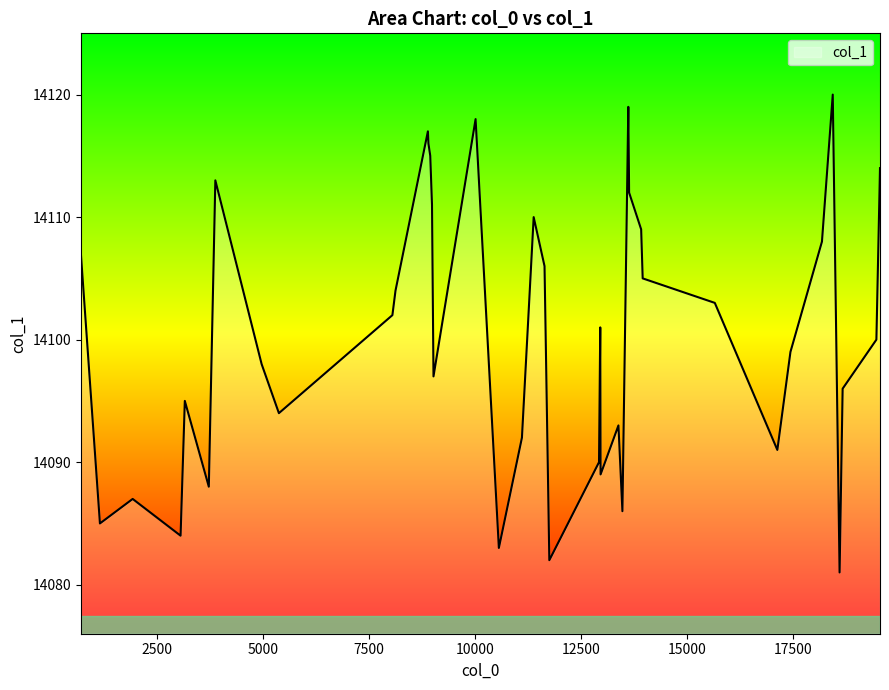

What is the difference between the maximum and minimum values?

39